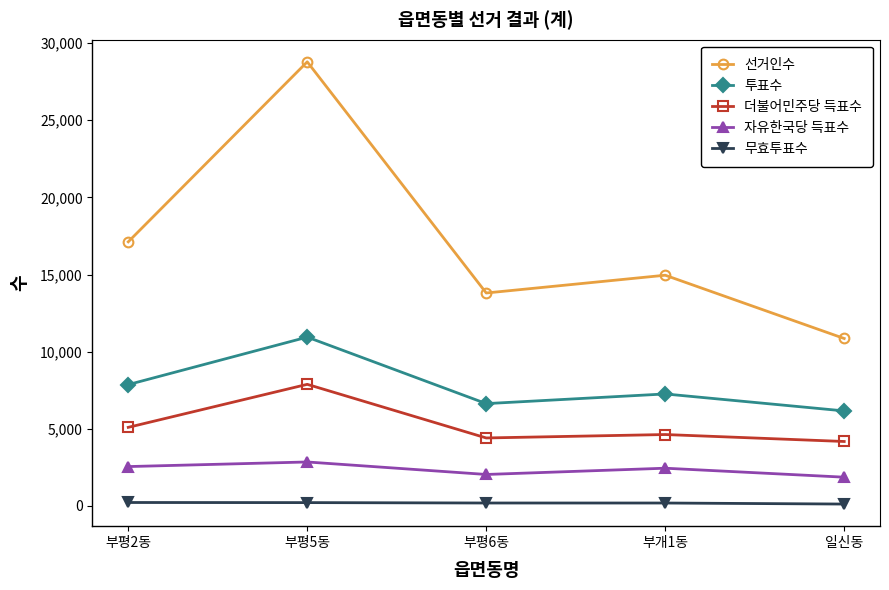

True or false: 투표수 has more than 1 points higher than both neighbors.

True